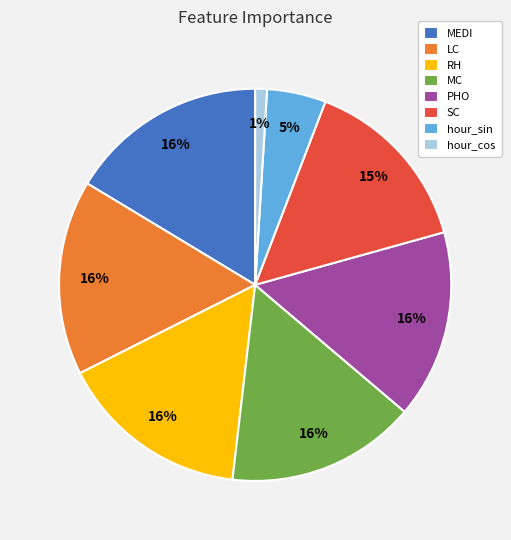

Combined, do RH and MEDI account for over 50%?

No